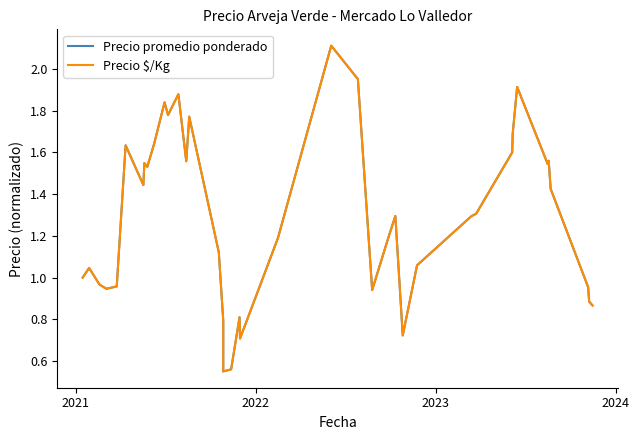

Count the number of categories in the chart.

40